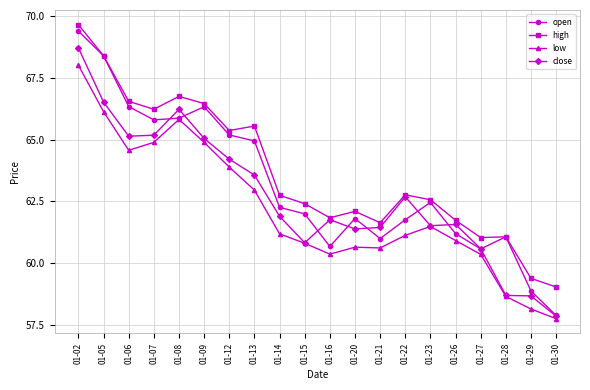

What is the difference between the highest and lowest values at 01-21?

1.0